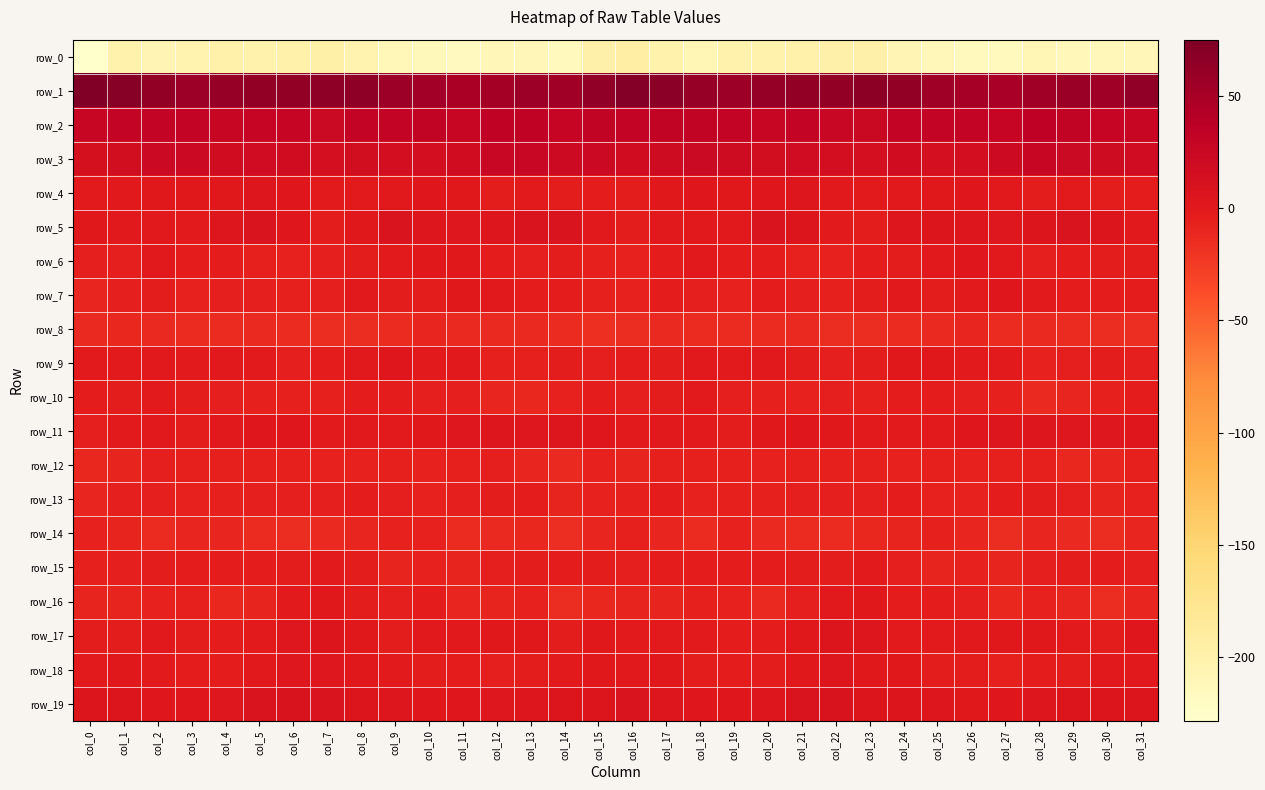

At which label does row_7 first exceed -3?

col_2